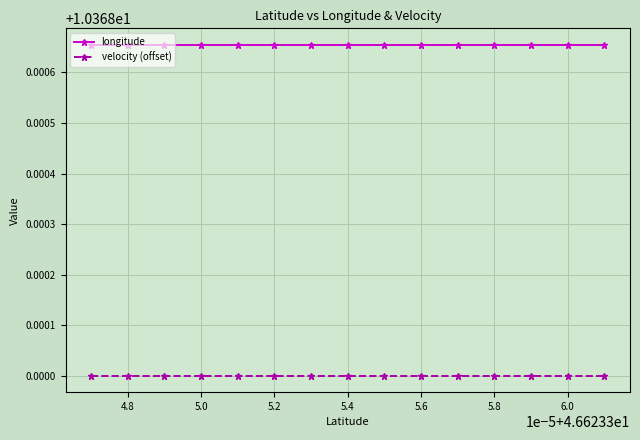

True or false: longitude and velocity (offset) intersect in this chart.

False